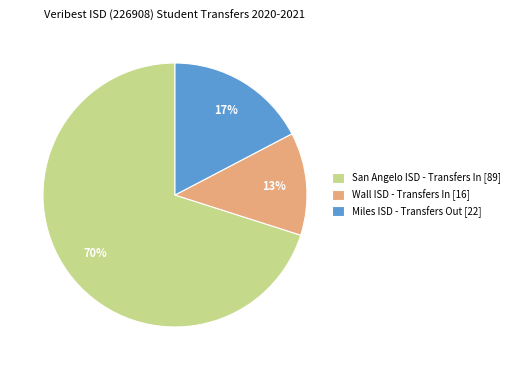

To the nearest percent, what is the average slice percentage?

33%